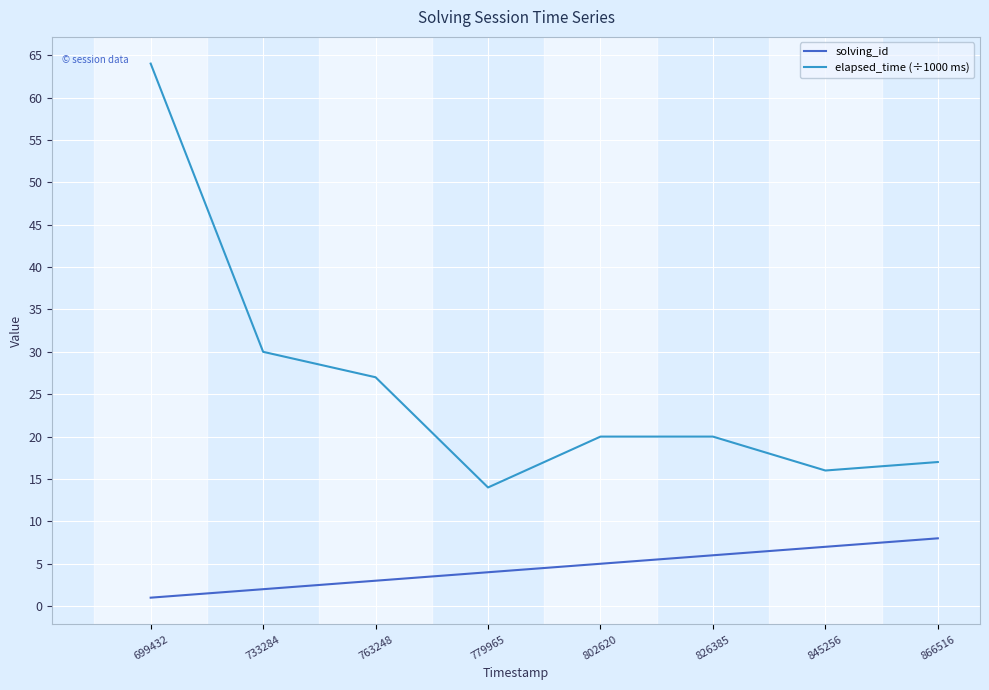

Reading left to right, extract all data points from this chart.

solving_id: 1	2	3	4	5	6	7	8
elapsed_time (÷1000 ms): 64	30	27	14	20	20	16	17